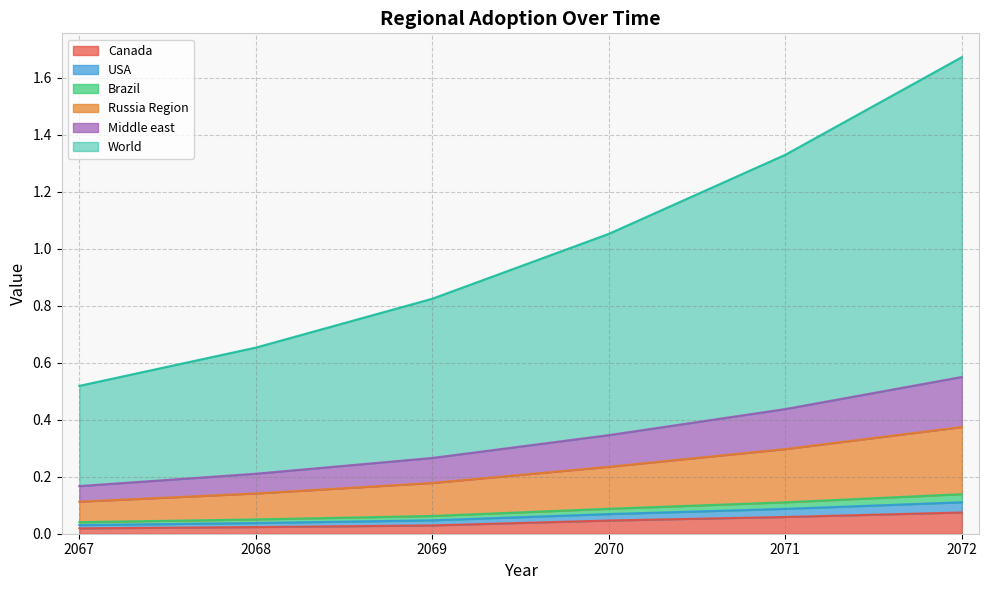

At which category is the sum across all series the highest?

2072